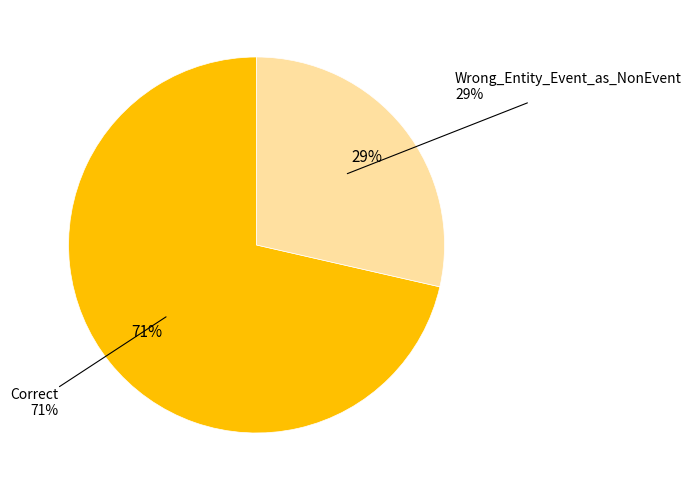

To the nearest percent, what portion does Wrong_Entity_Event_as_NonEvent represent?

29%